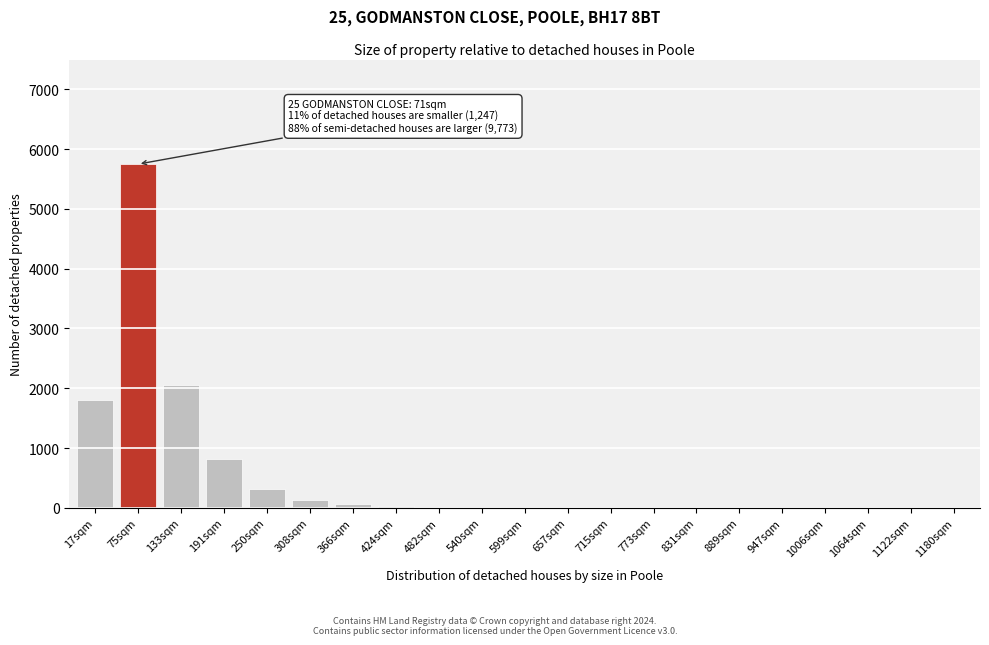

True or false: the data shows 7 at 599sqm.

True